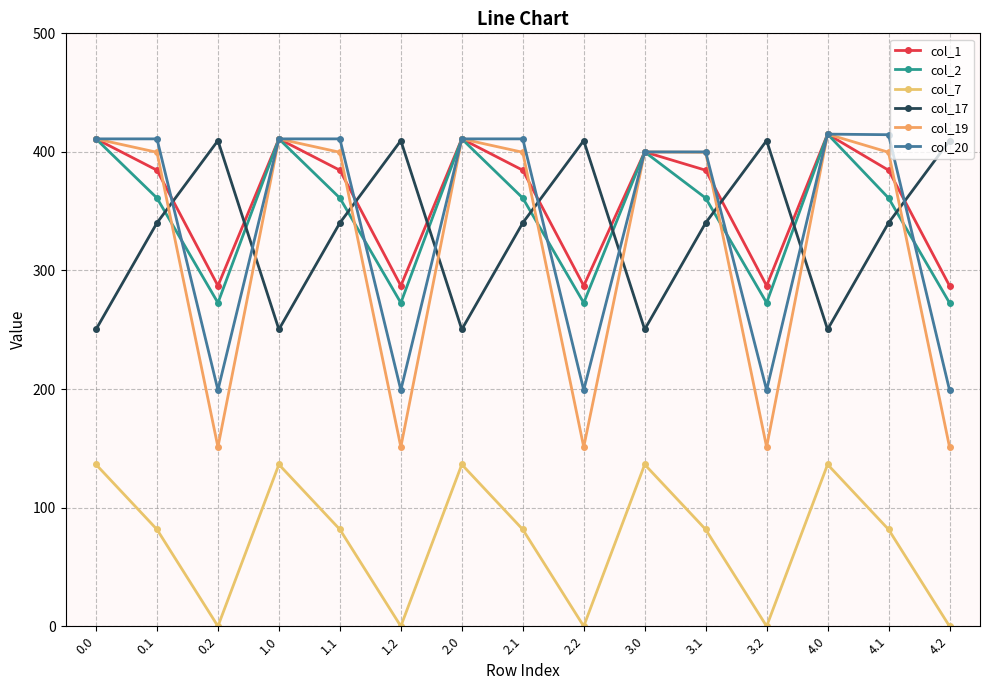

At 1.0, list the series in order from largest to smallest.

col_1, col_2, col_19, col_20, col_17, col_7